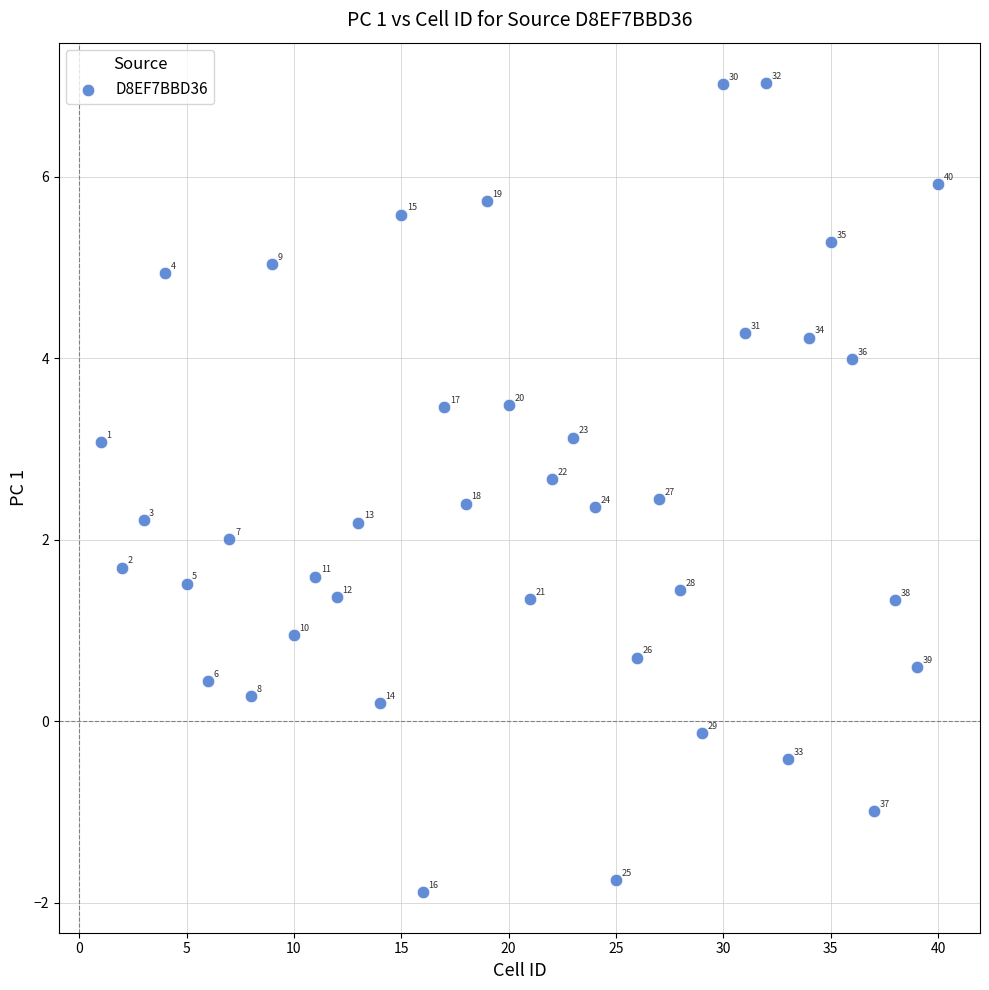

What Y value in the scatter plot is closest to 2?

2.0